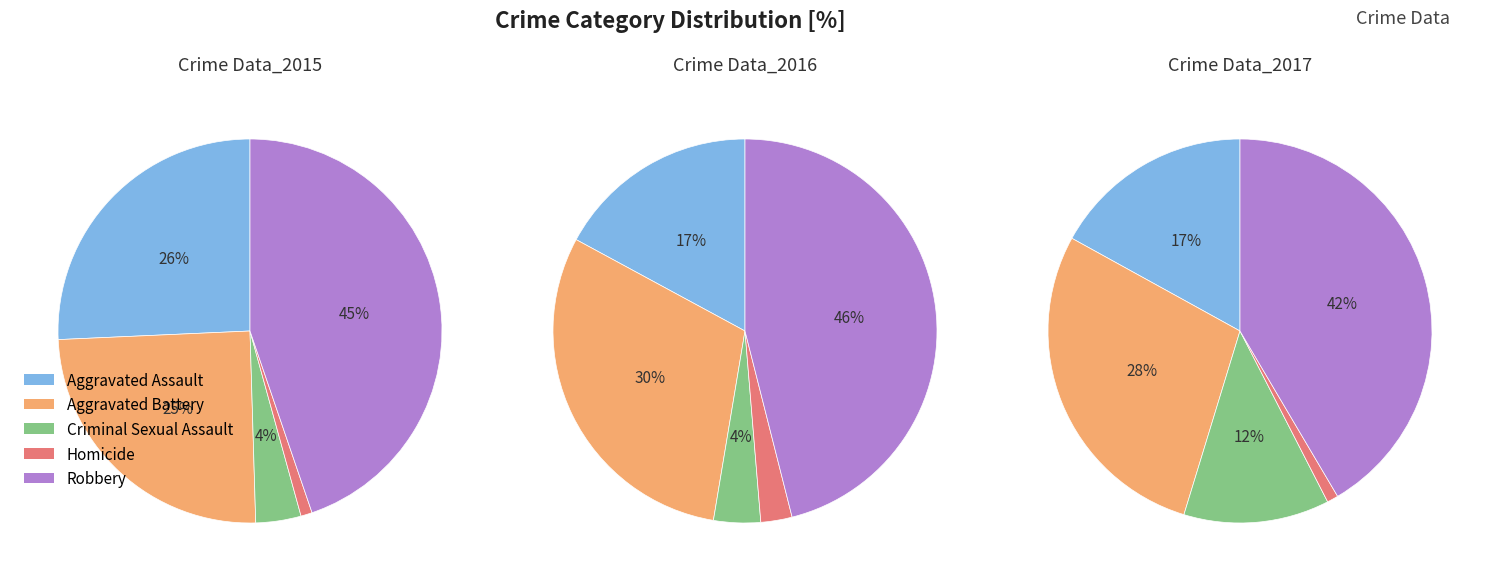

Which has a higher value, Aggravated Assault or Aggravated Battery?

Aggravated Assault